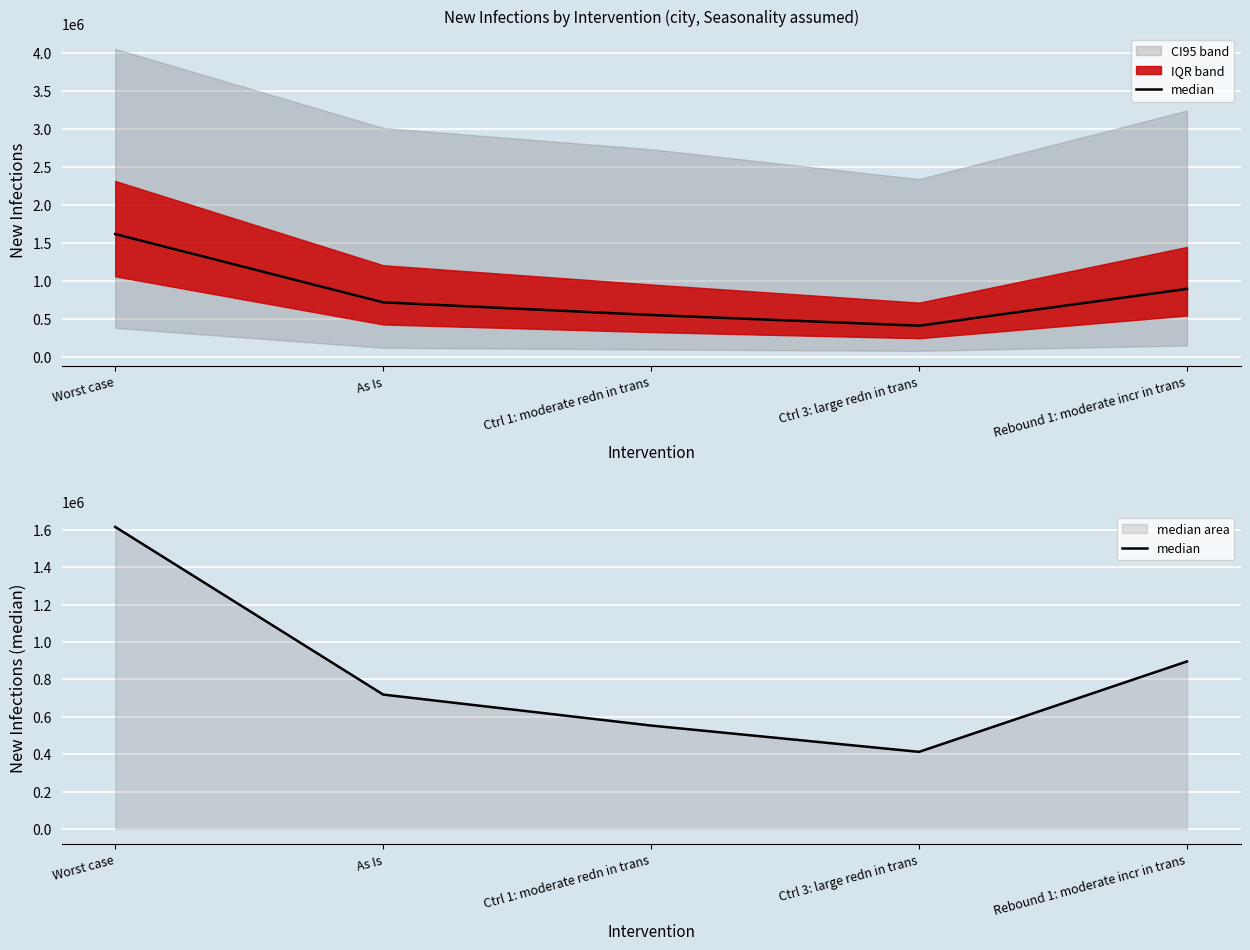

What is the sum of all values?

4197234